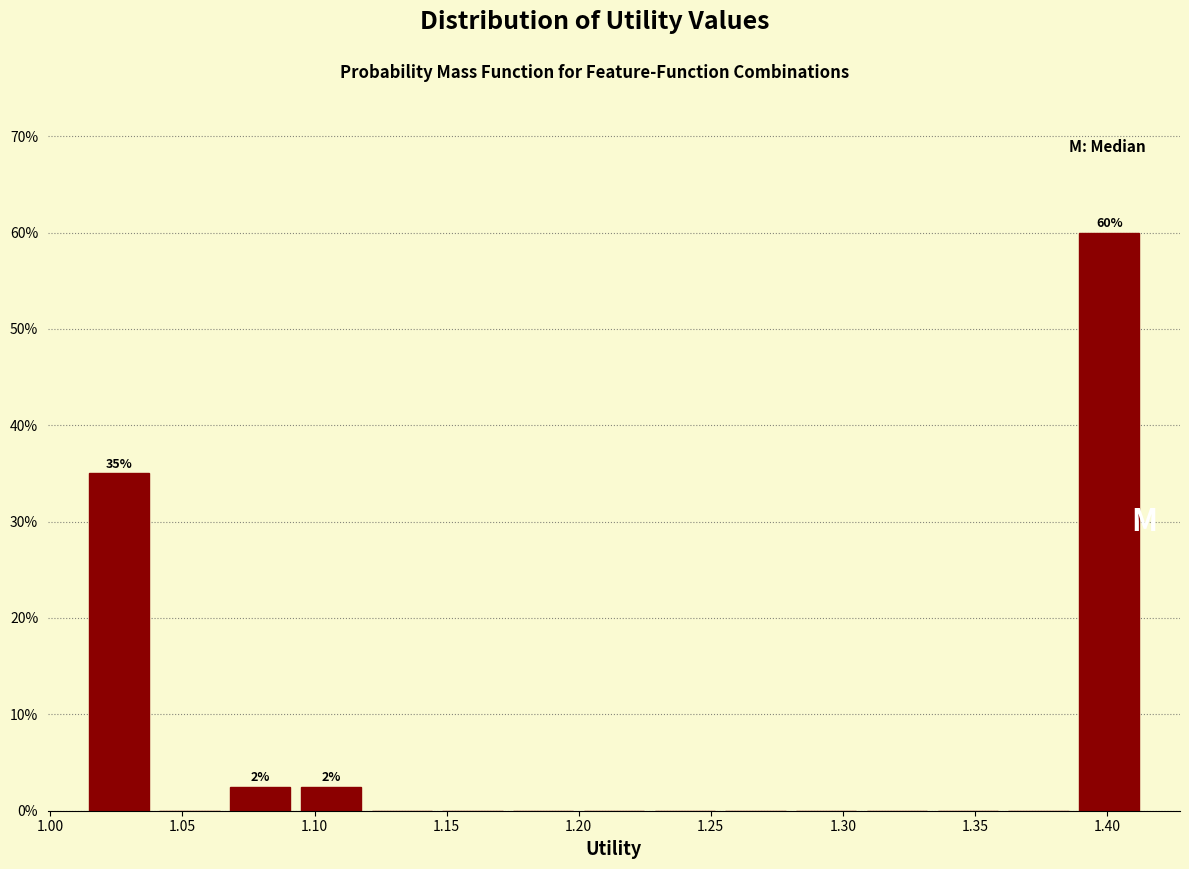

Which range on the x-axis has the tallest bar?

1.385 to 1.415